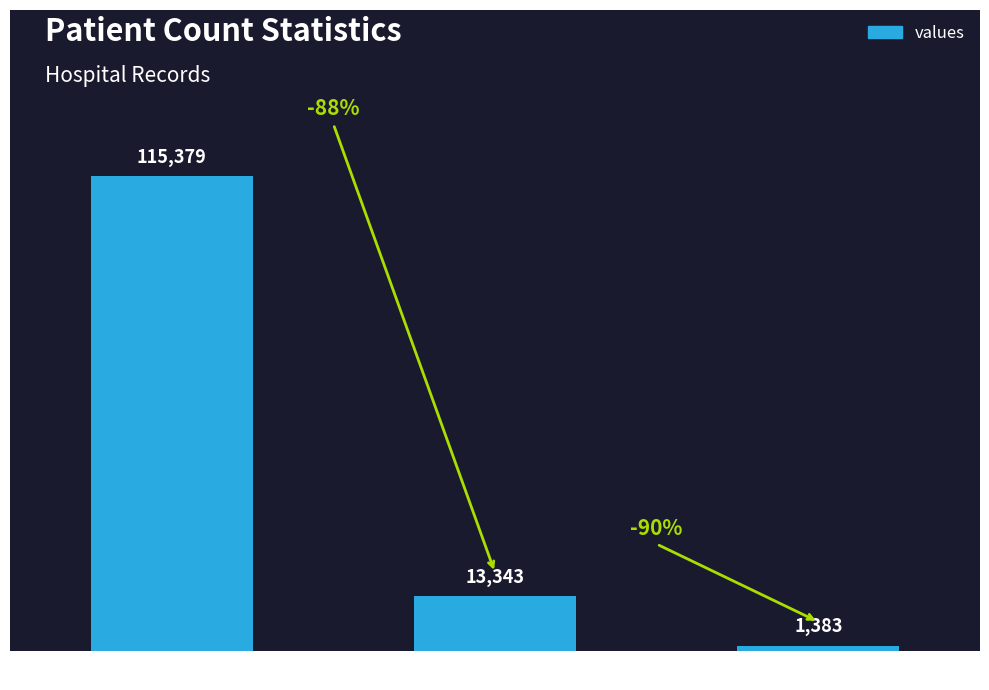

Reading left to right, extract all data points from this chart.

115379	13343	1383